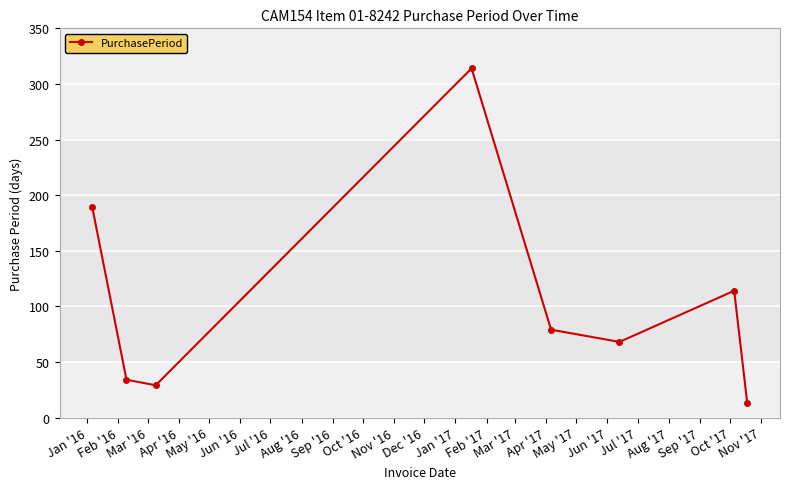

What is the value of the 3rd point from the left?

29